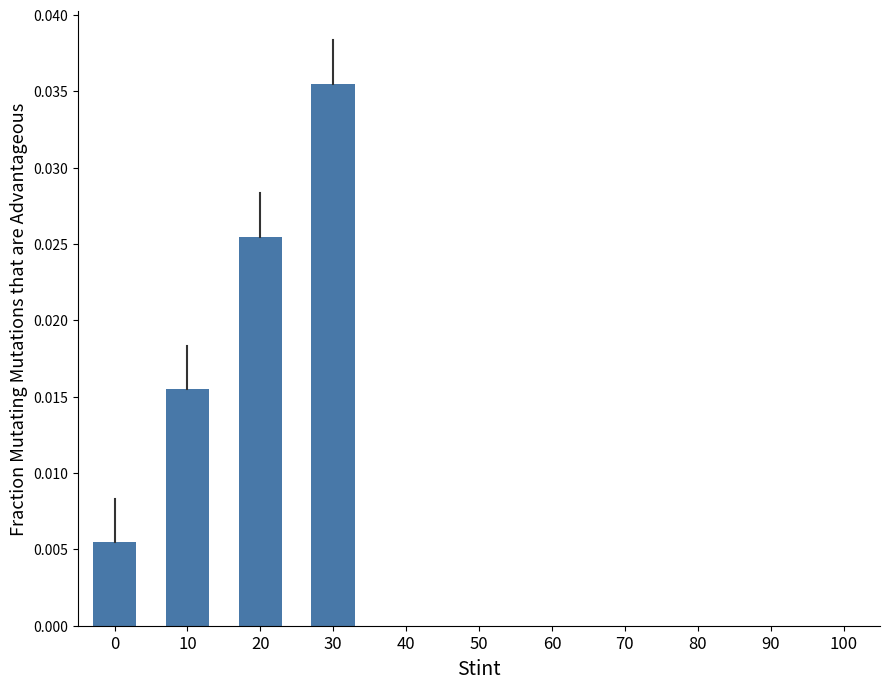

Which category has the highest value across all series?

30